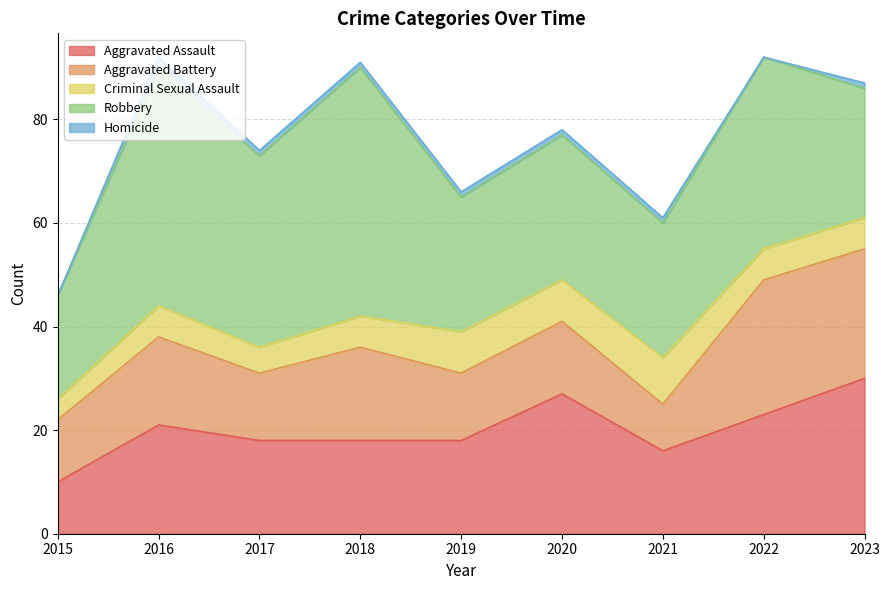

True or false: Robbery has more than 0 points higher than both neighbors.

True